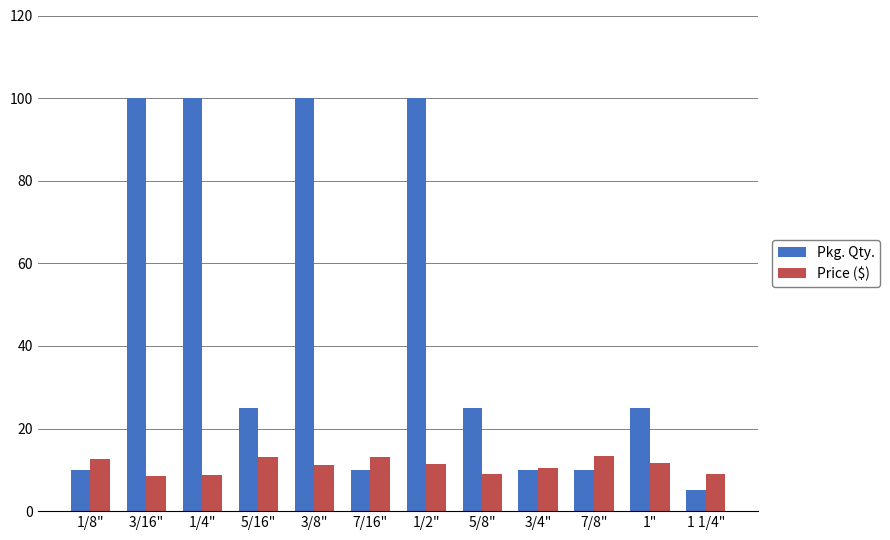

The Pkg. Qty. series shows 69.2 at 3/8". True or false?

False